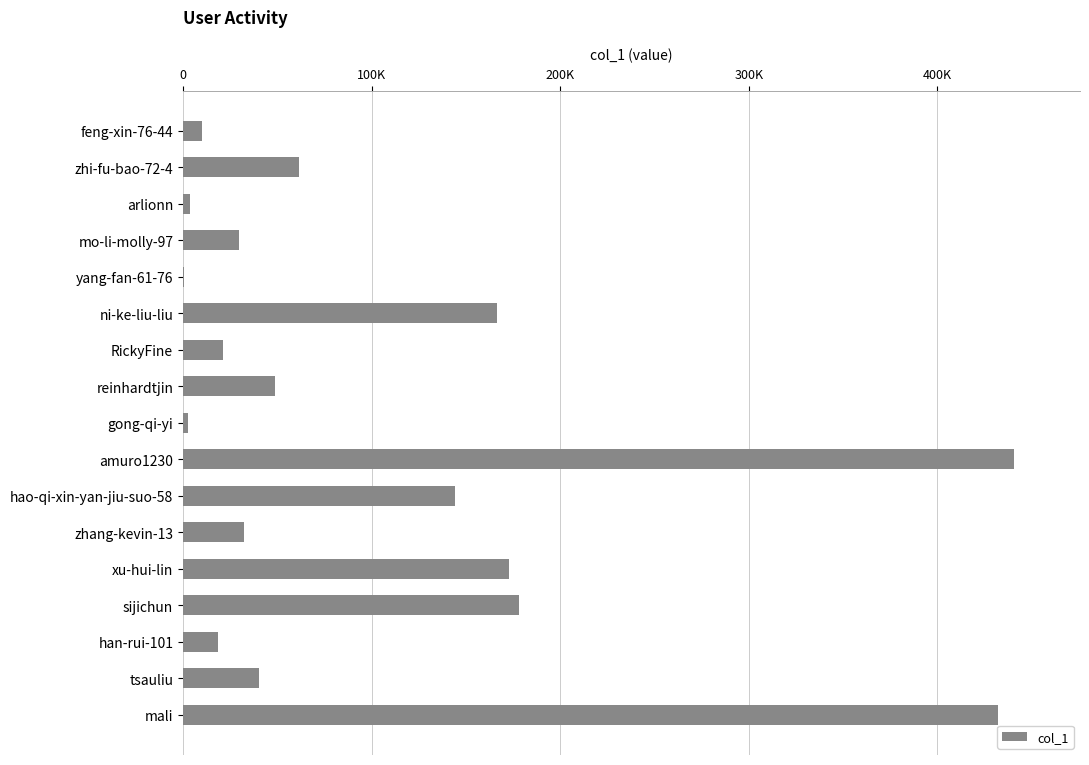

What is the sum of all values?

1803050